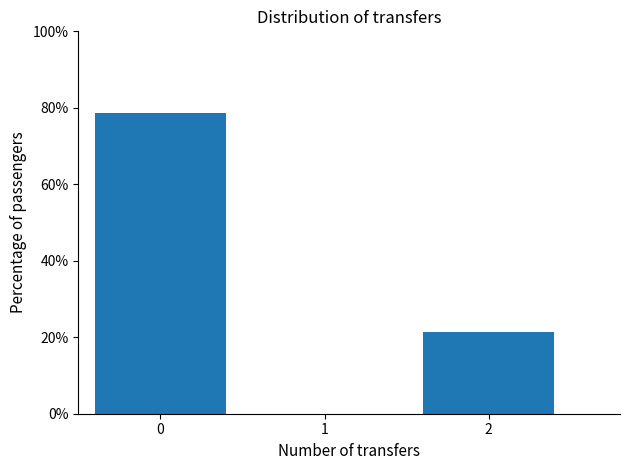

Reading left to right, extract all data points from this chart.

0=78.6	1=0.0	2=21.4